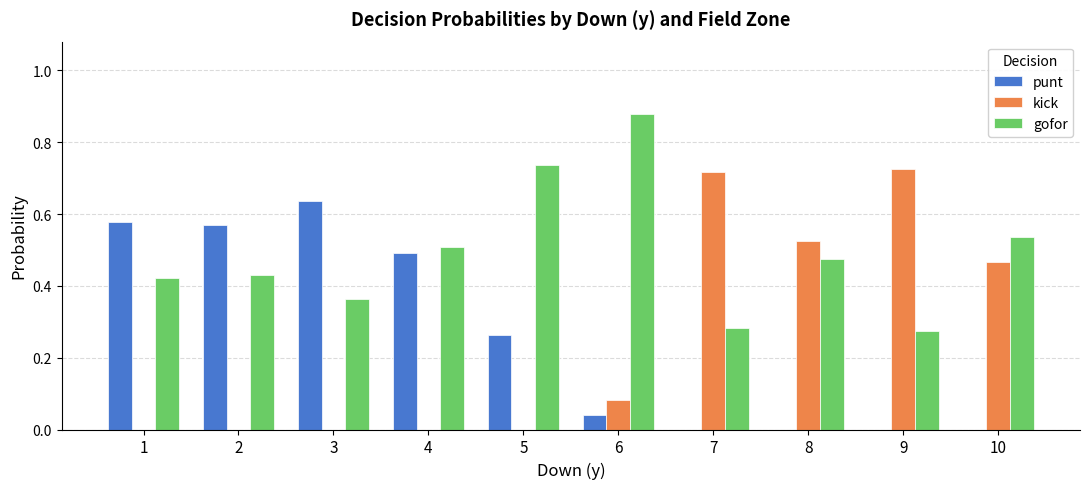

What is the sum of all gofor values?

4.9